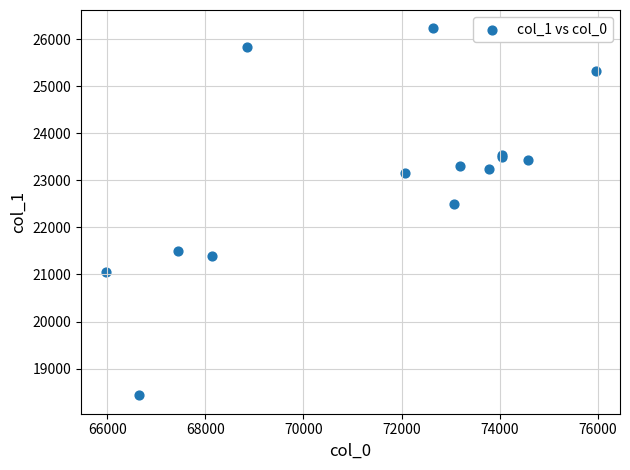

What Y value in the scatter plot is closest to 22330?

22494.5